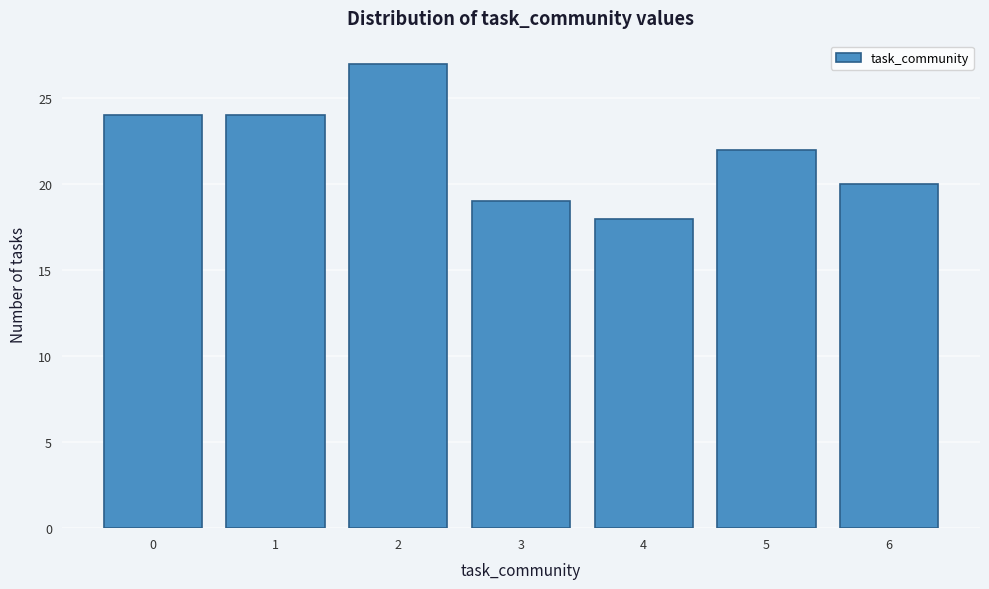

Reading left to right, list all the values displayed in this chart.

24	24	27	19	18	22	20